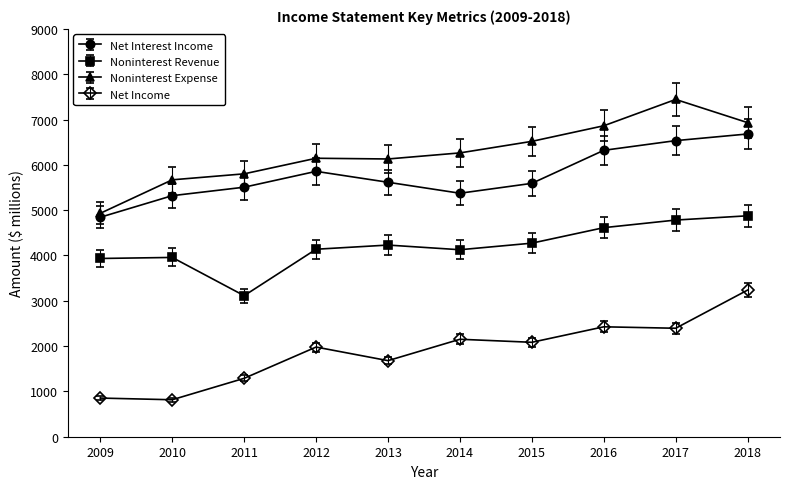

Between 2012 and 2016, which series saw the biggest shift?

Noninterest Expense